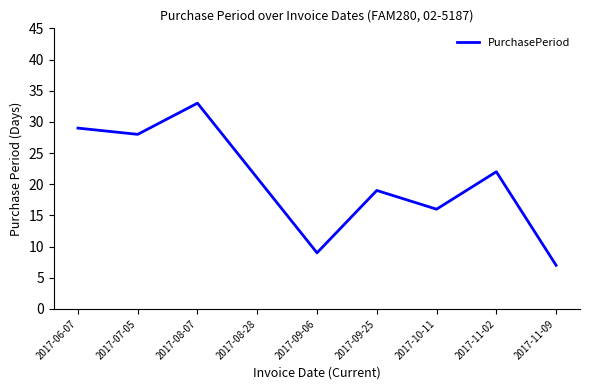

True or false: the data has more than 1 interior local peaks.

True